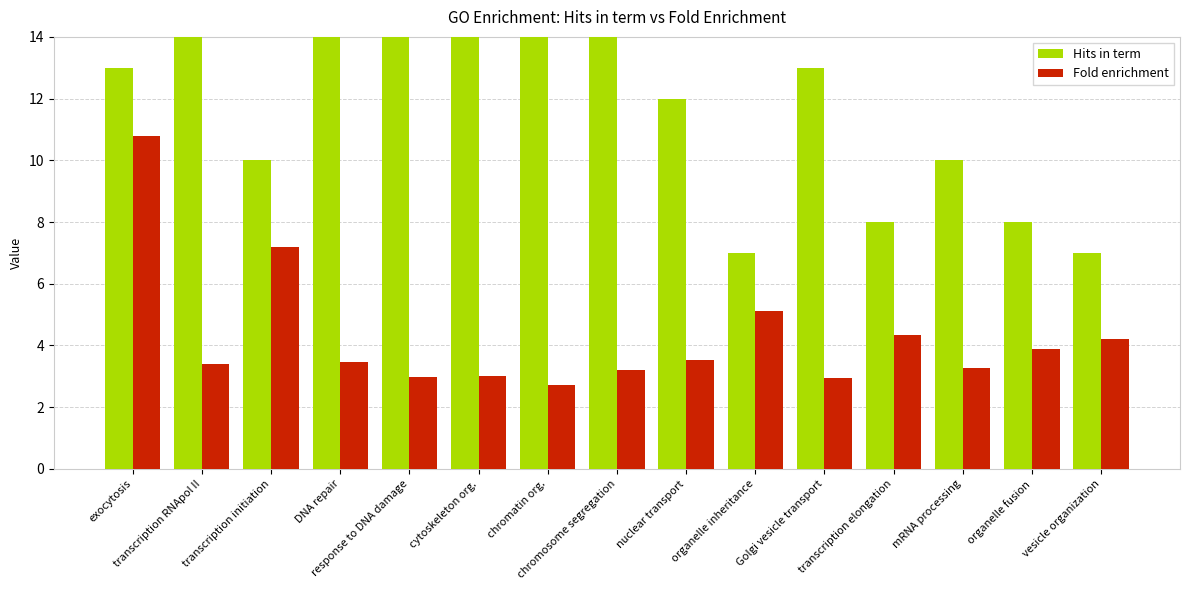

What is the difference between the second highest and minimum values in the Hits in term series?

12.0